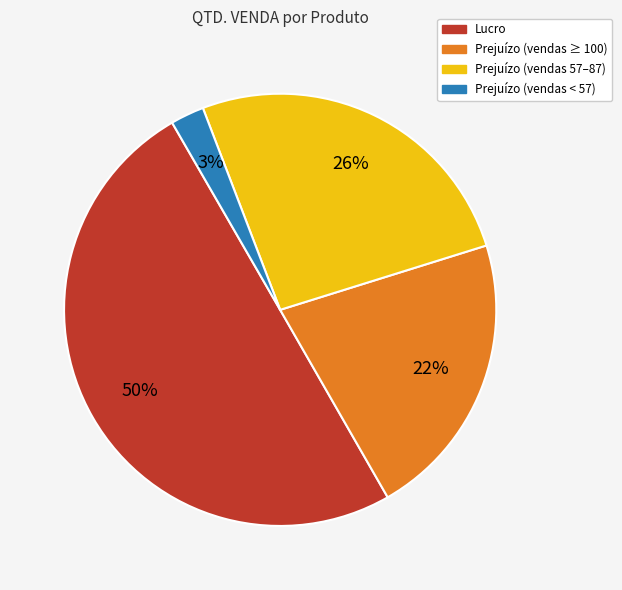

To the nearest percent, what is the average slice percentage?

25%